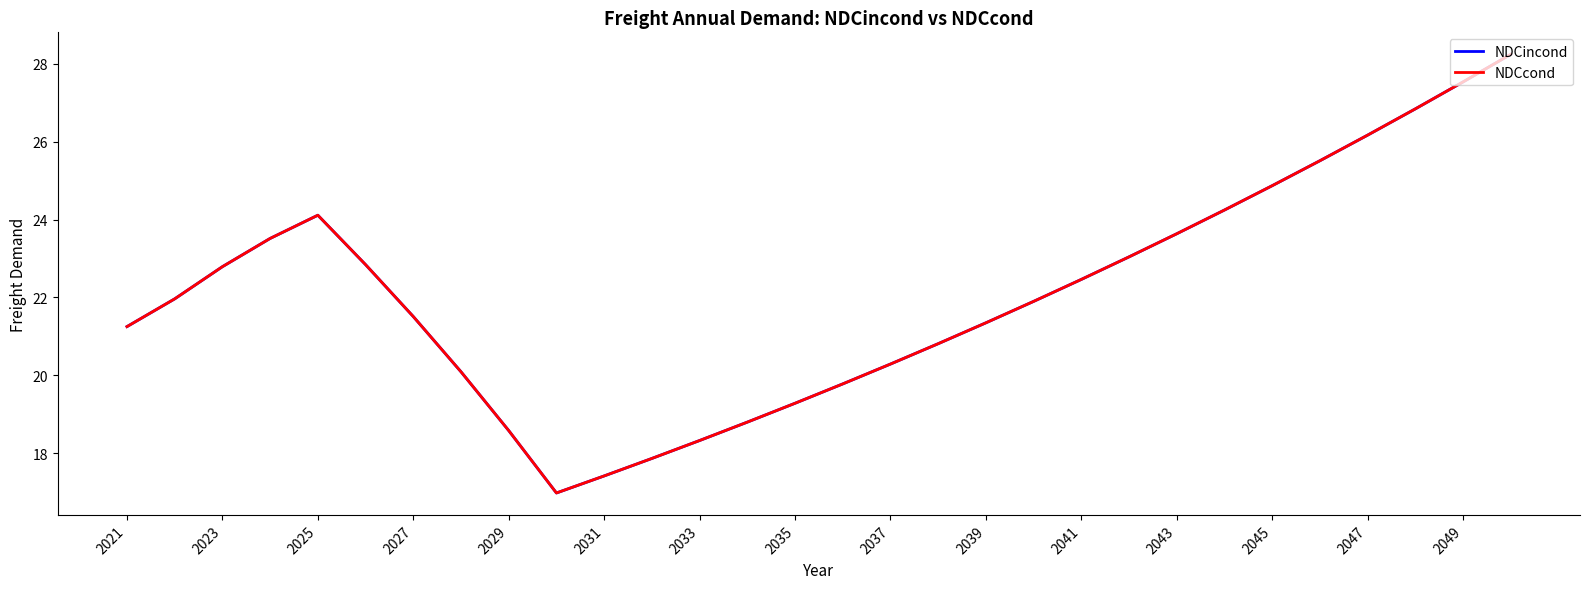

What is the maximum value shown in the chart?

28.2